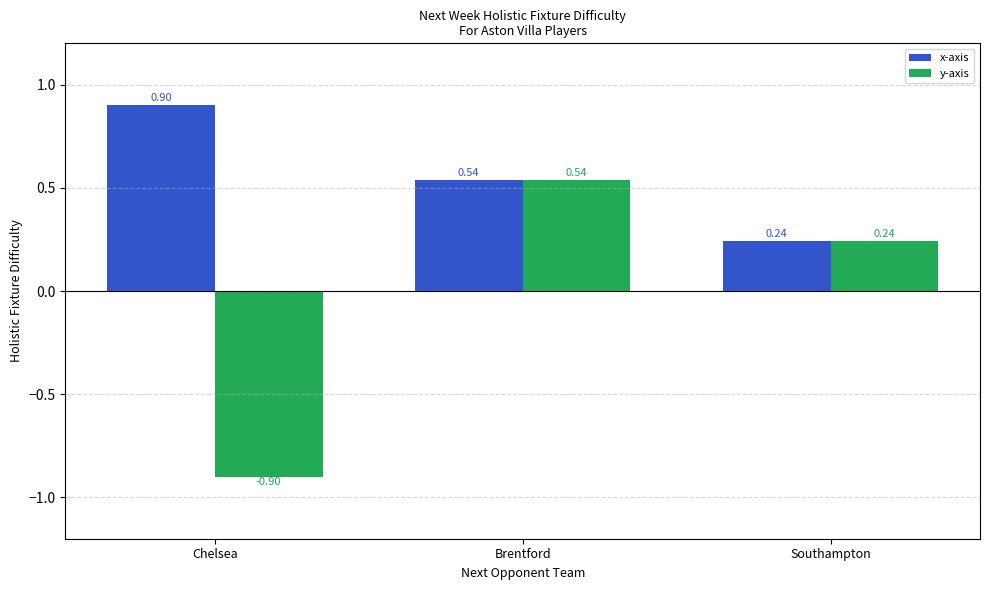

What is the spread (max minus min) of values at Chelsea?

1.8